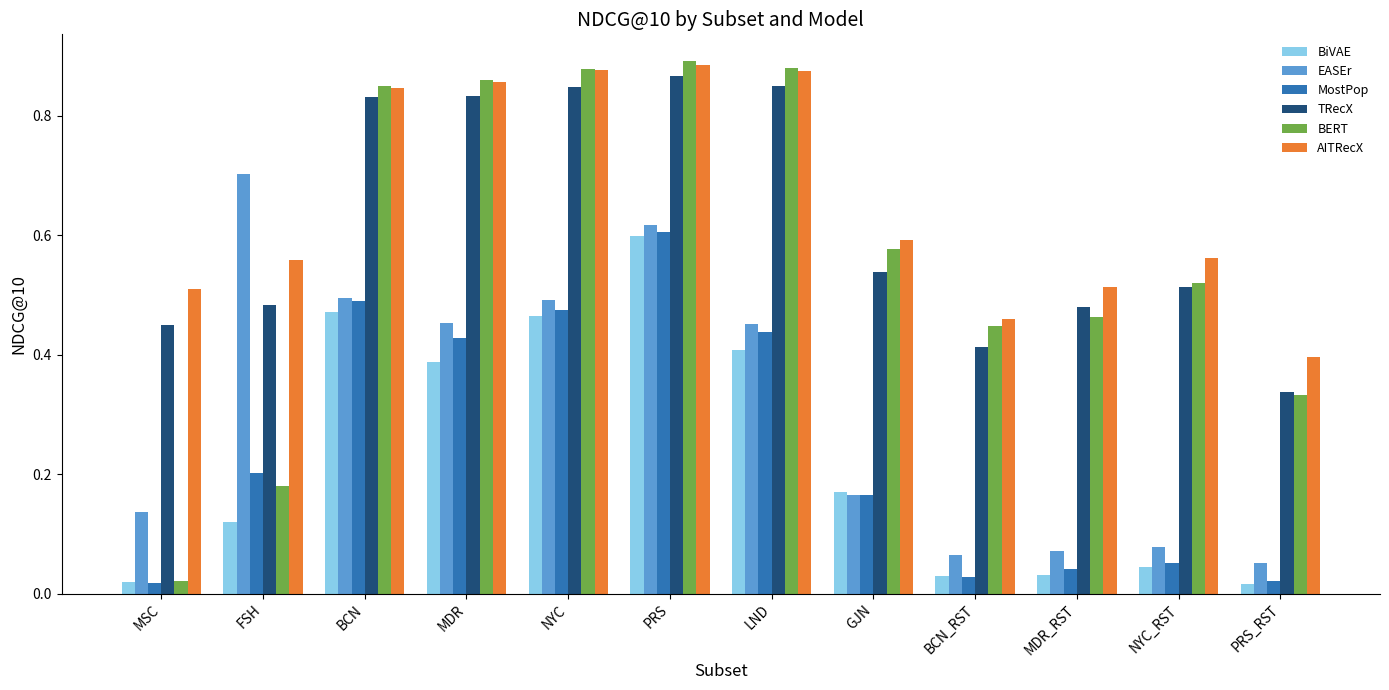

The MostPop series shows 0.0 at NYC_RST. True or false?

False